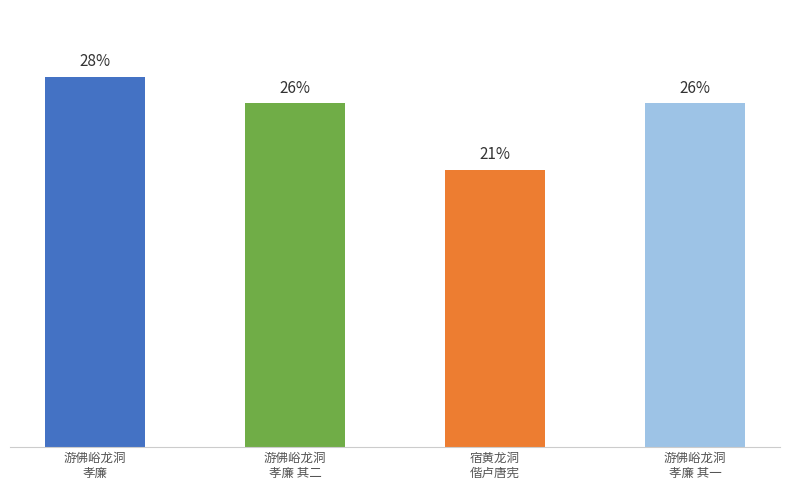

What is the label of the 1st bar from the right?

游佛峪龙洞
孝廉 其一